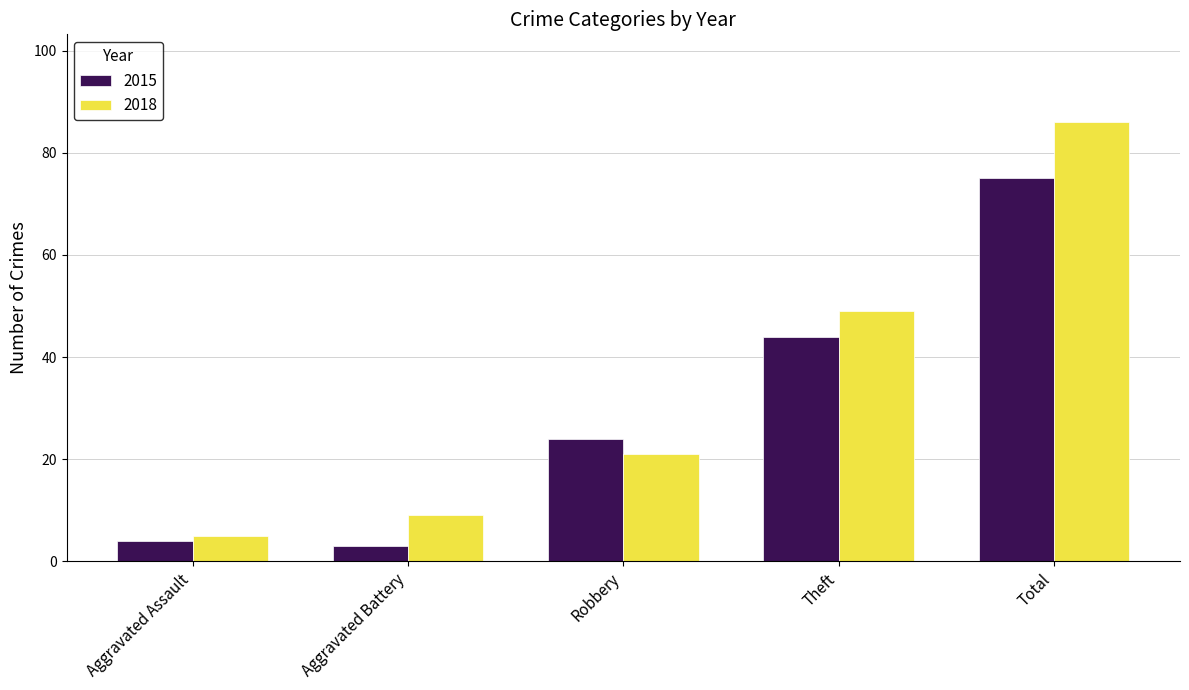

The 2015 series shows 75 at Total. True or false?

True